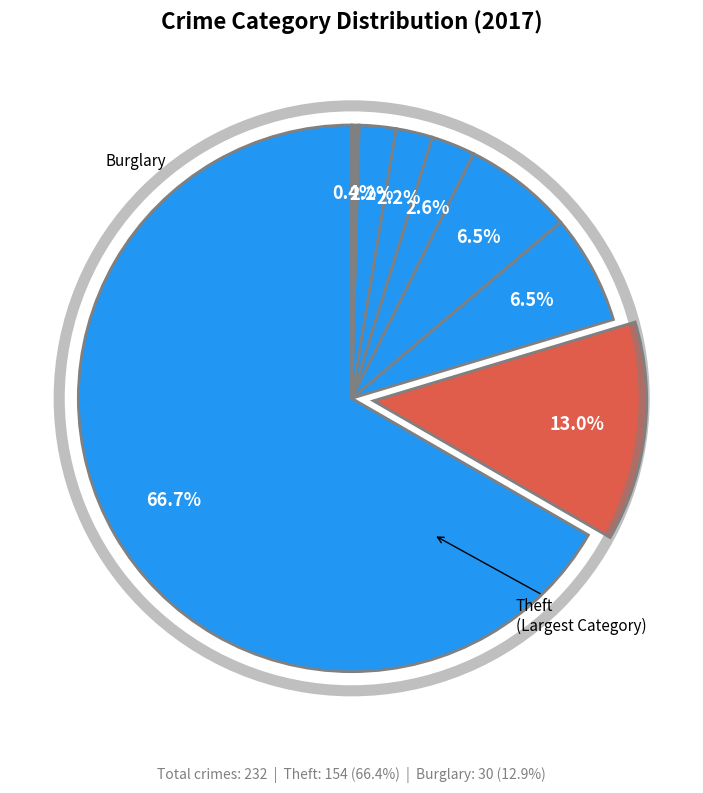

Which category has the smallest portion of the pie?

Arson